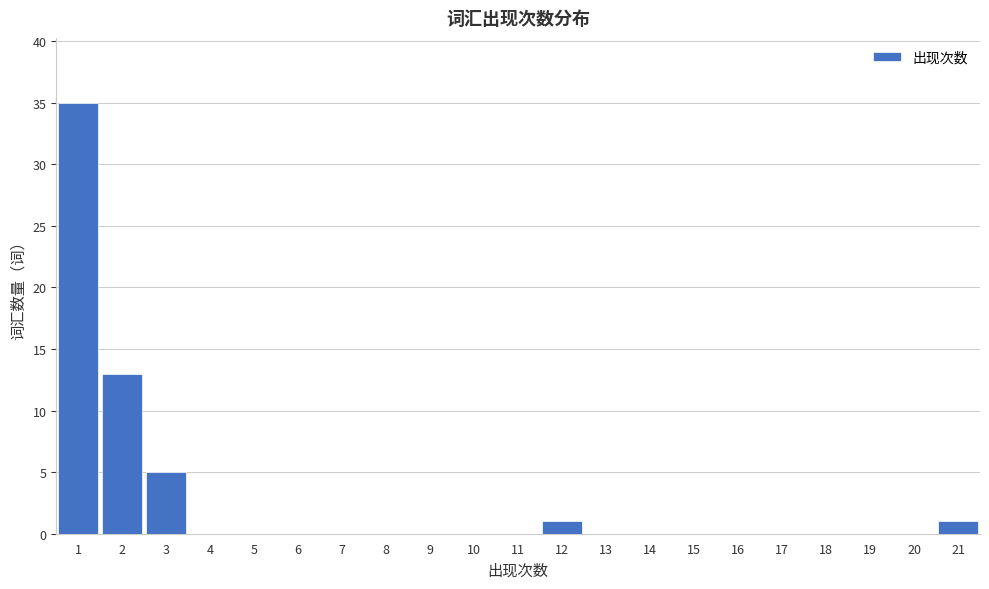

What is the height of the bar covering 0.5 to 1.5 on the x-axis? The values are not printed on the chart, so give them approximately, as read against the axis.

35